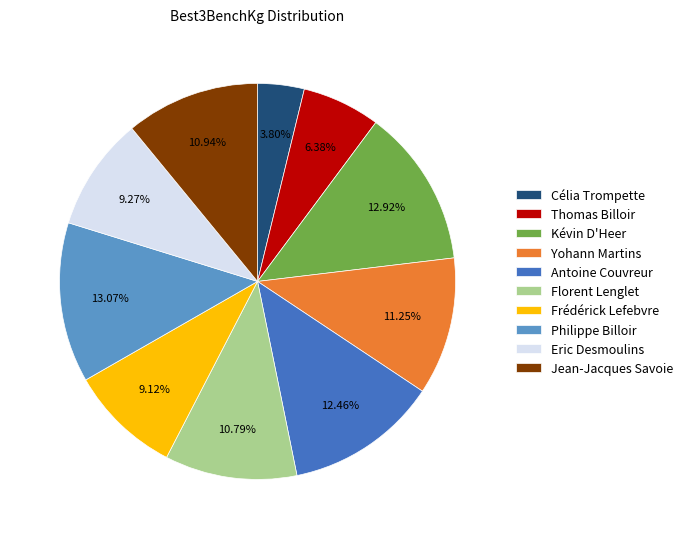

What is the total percentage of Antoine Couvreur and Célia Trompette?

16.3%